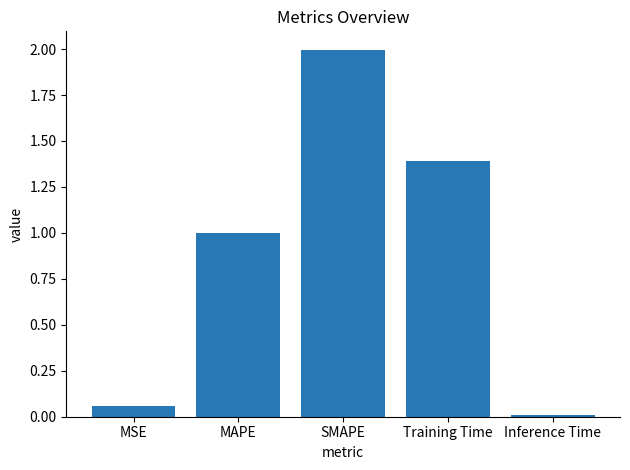

The value at Training Time is 2.3. True or false?

False